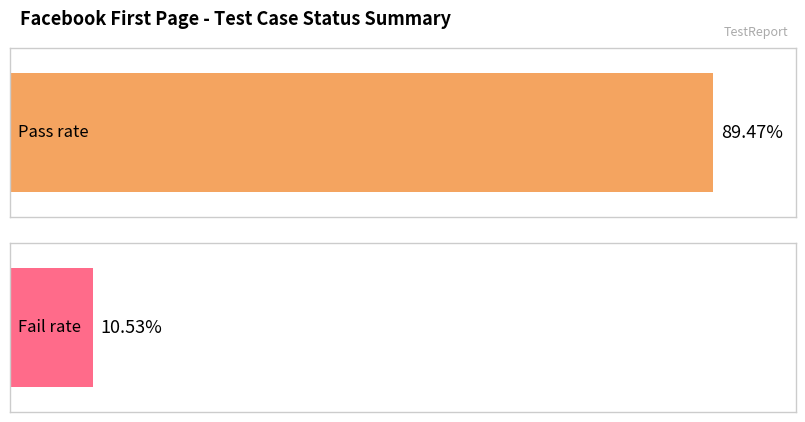

Which series has the widest spread of values?

pass